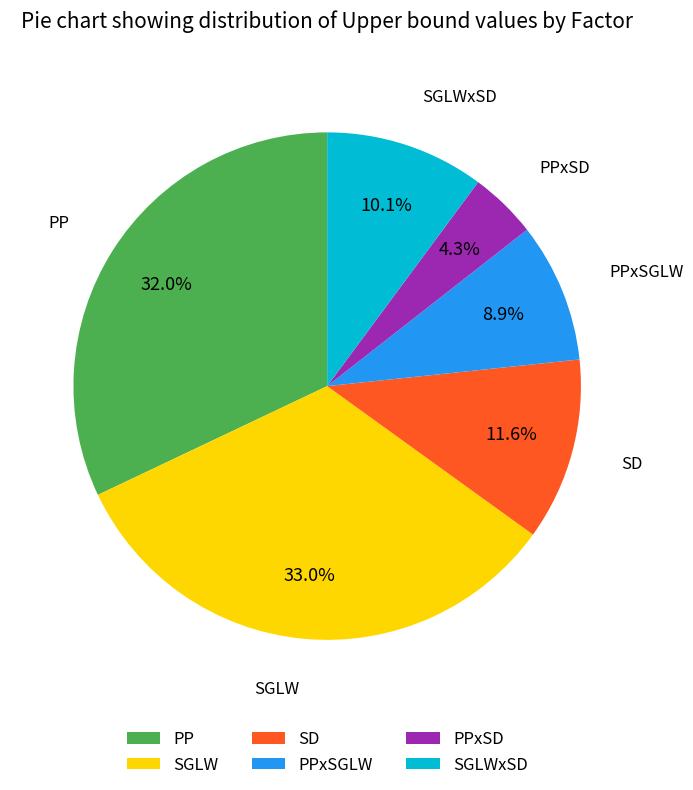

Does any single category account for the majority?

No